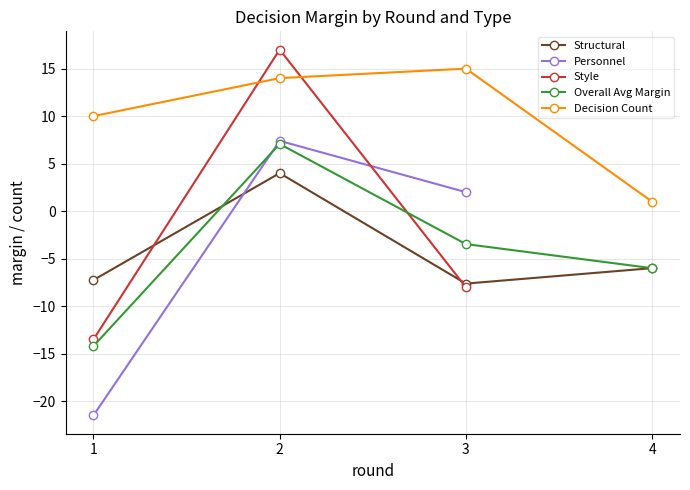

What is the maximum value shown in the chart?

17.0